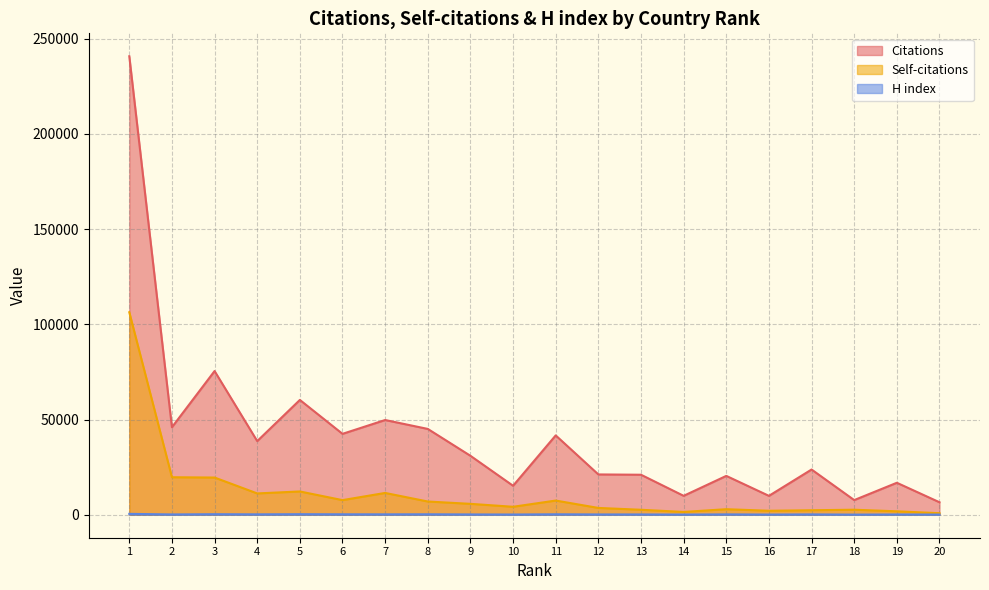

What is the value of the Self-citations point at the 9th from the left?

5751